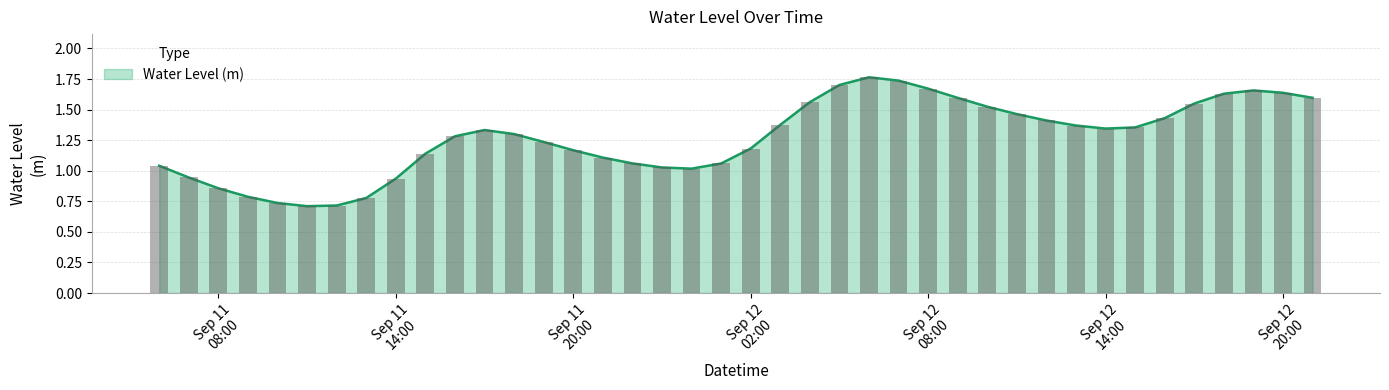

How many bars are there in total?

40